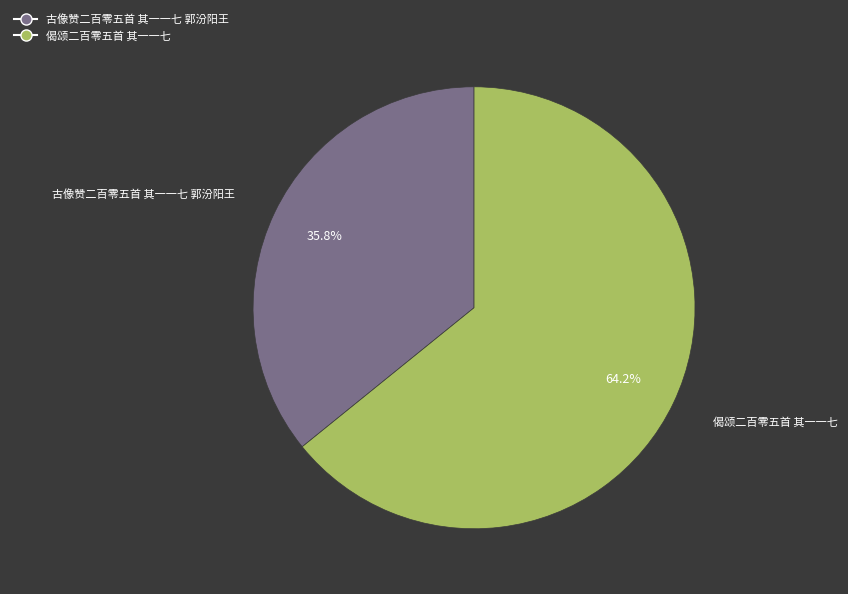

To the nearest percent, what is the combined percentage of 古像赞二百零五首 其一一七 郭汾阳王 and 偈颂二百零五首 其一一七?

100%